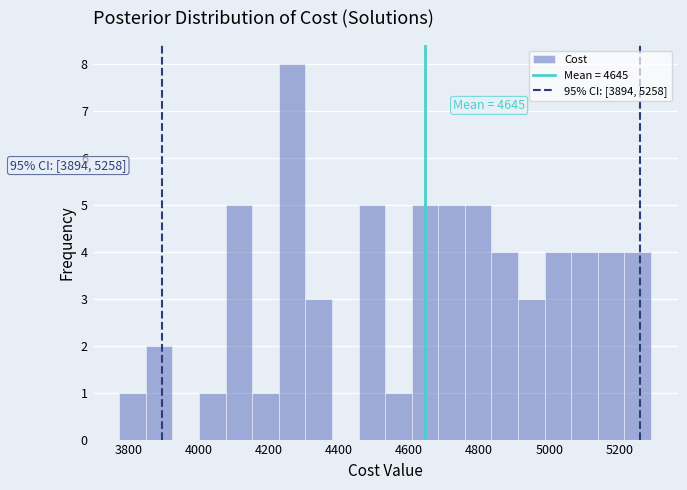

Around what value on the x-axis is the tallest bar? Give the approximate position of its centre, as read against the axis.

4260